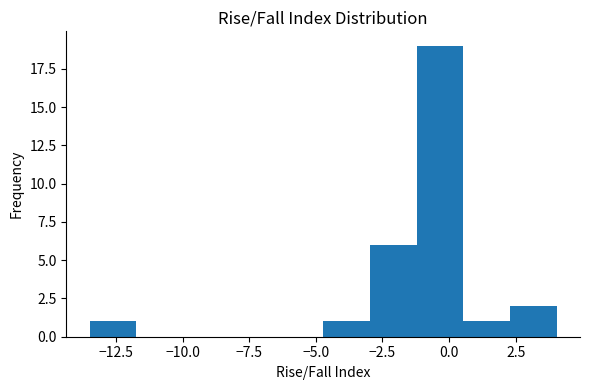

Read against the x-axis, roughly where is the centre of the tallest bar?

-0.5